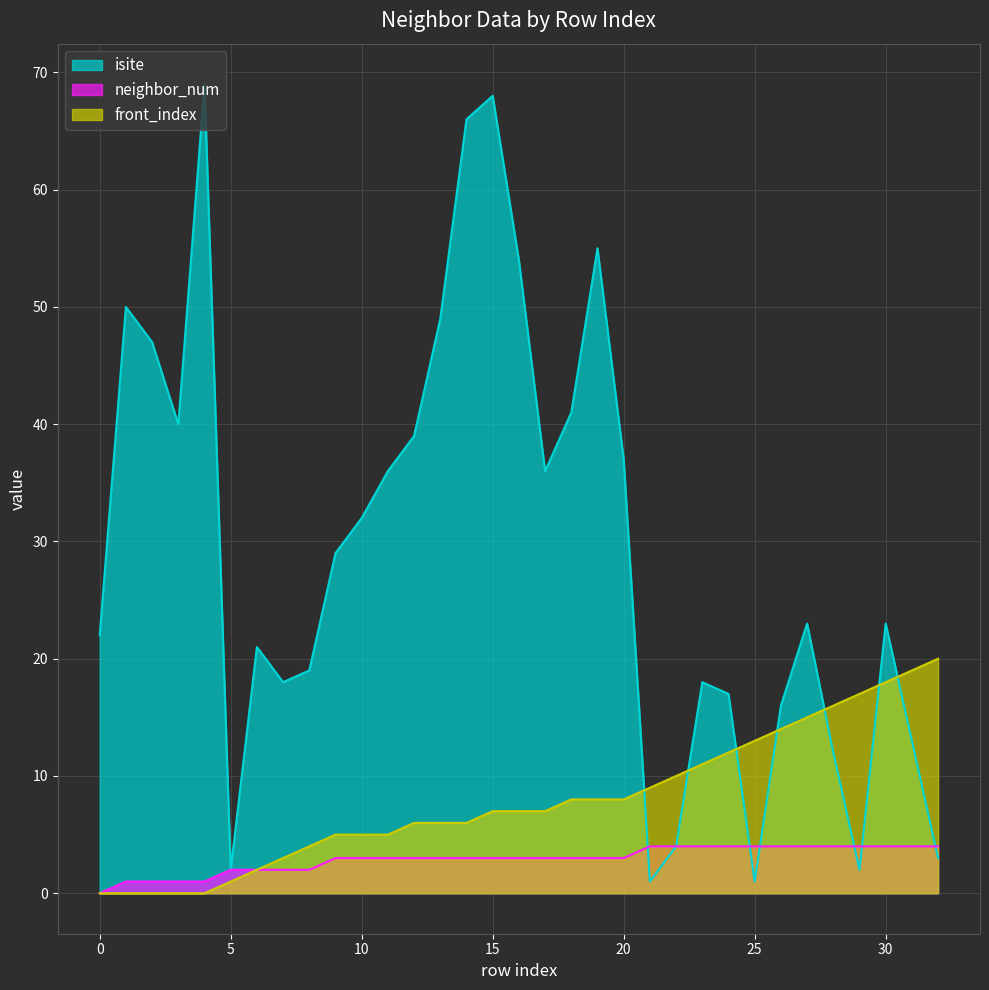

Reading left to right, transcribe all the data shown in this chart.

isite: 0=22	1=50	2=47	3=40	4=69	5=2	6=21	7=18	8=19	9=29	10=32	11=36	12=39	13=49	14=66	15=68	16=54	17=36	18=41	19=55	20=37	21=1	22=4	23=18	24=17	25=1	26=16	27=23	28=12	29=2	30=23	31=13	32=3
neighbor_num: 0=0	1=1	2=1	3=1	4=1	5=2	6=2	7=2	8=2	9=3	10=3	11=3	12=3	13=3	14=3	15=3	16=3	17=3	18=3	19=3	20=3	21=4	22=4	23=4	24=4	25=4	26=4	27=4	28=4	29=4	30=4	31=4	32=4
front_index: 0=0	1=0	2=0	3=0	4=0	5=1	6=2	7=3	8=4	9=5	10=5	11=5	12=6	13=6	14=6	15=7	16=7	17=7	18=8	19=8	20=8	21=9	22=10	23=11	24=12	25=13	26=14	27=15	28=16	29=17	30=18	31=19	32=20